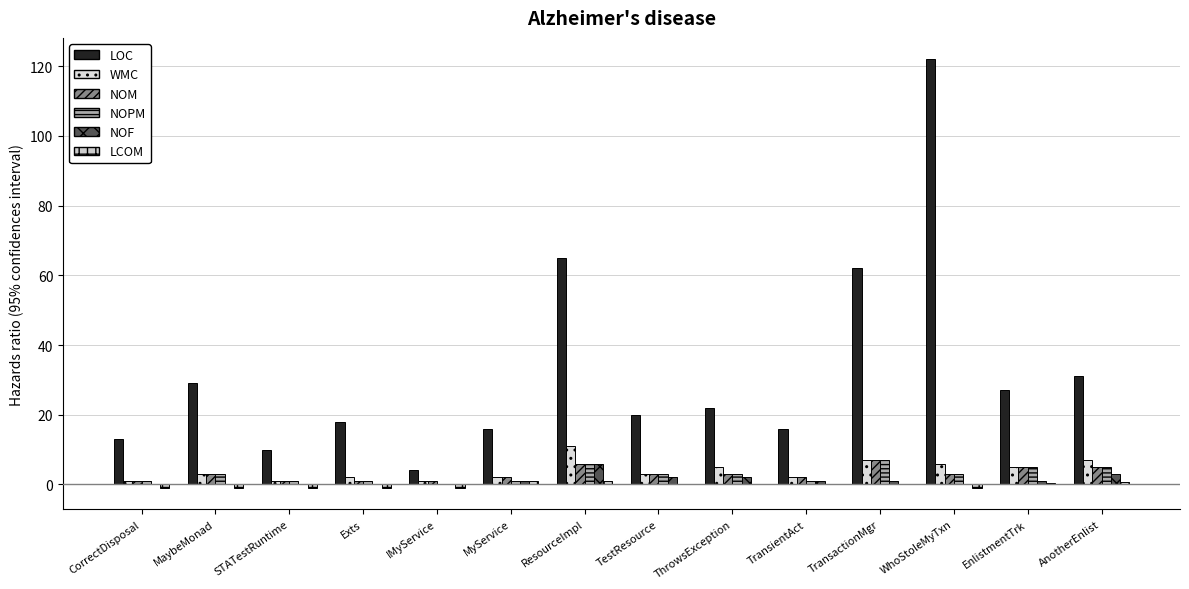

What is the label of the 4th bar from the left?

Exts